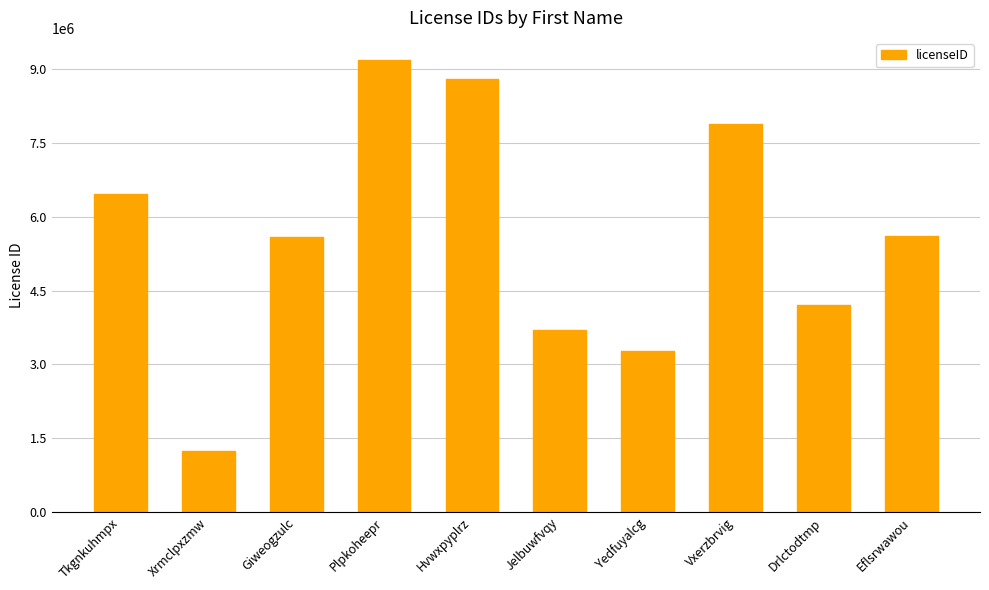

What is the label of the 4th bar from the right?

Yedfuyalcg